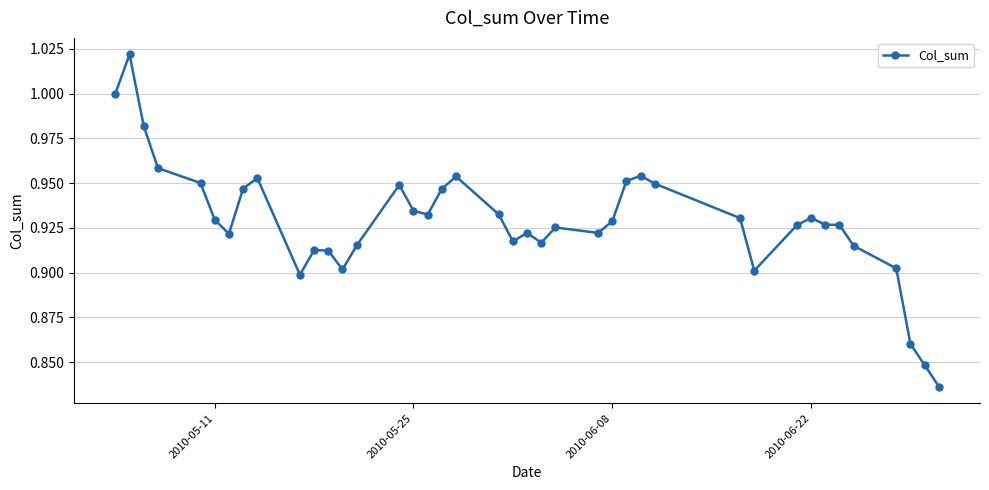

What is the difference between the maximum and minimum values?

0.2